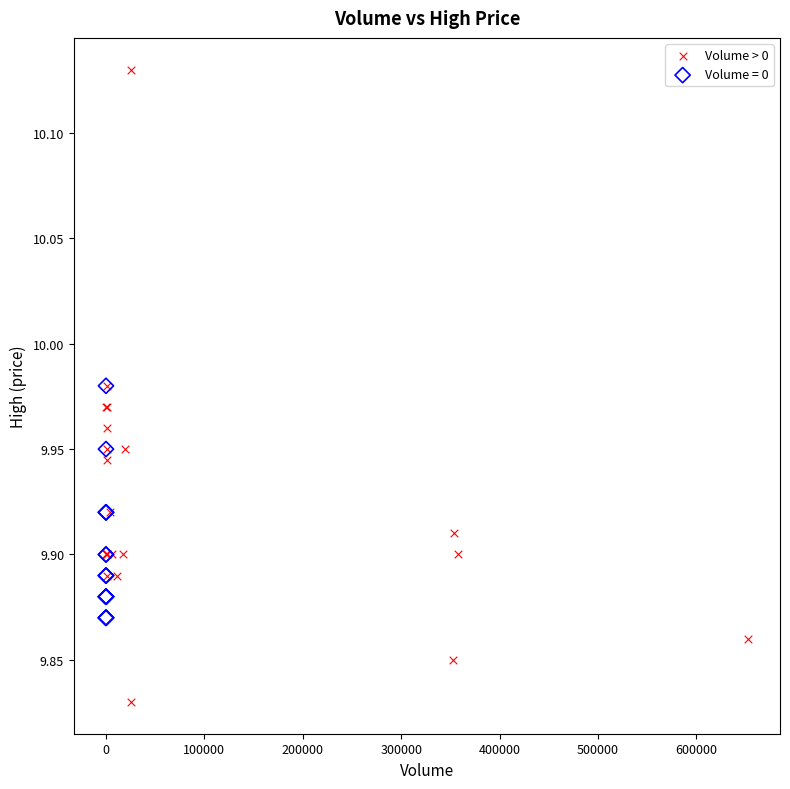

Which series reaches the minimum Y coordinate?

Volume > 0